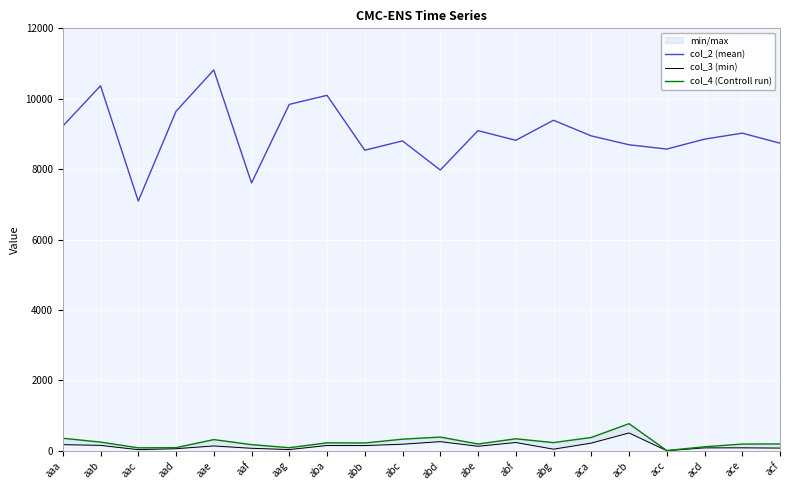

What is the label of the 18th point from the left?

acd